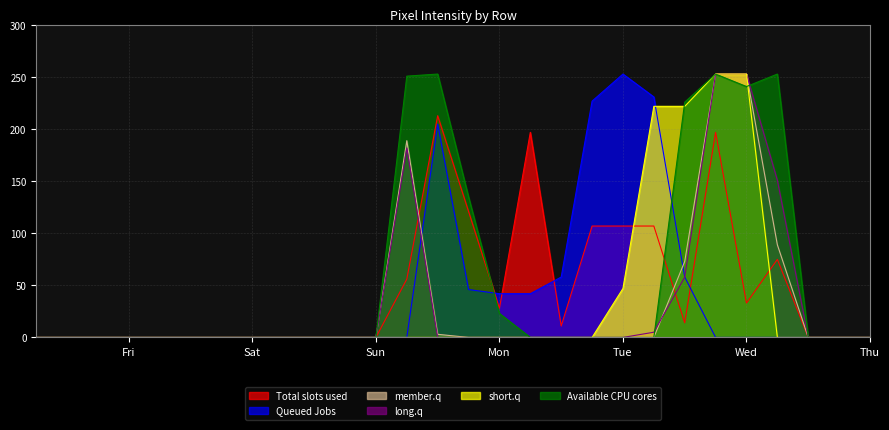

How many lines are shown in the chart?

6